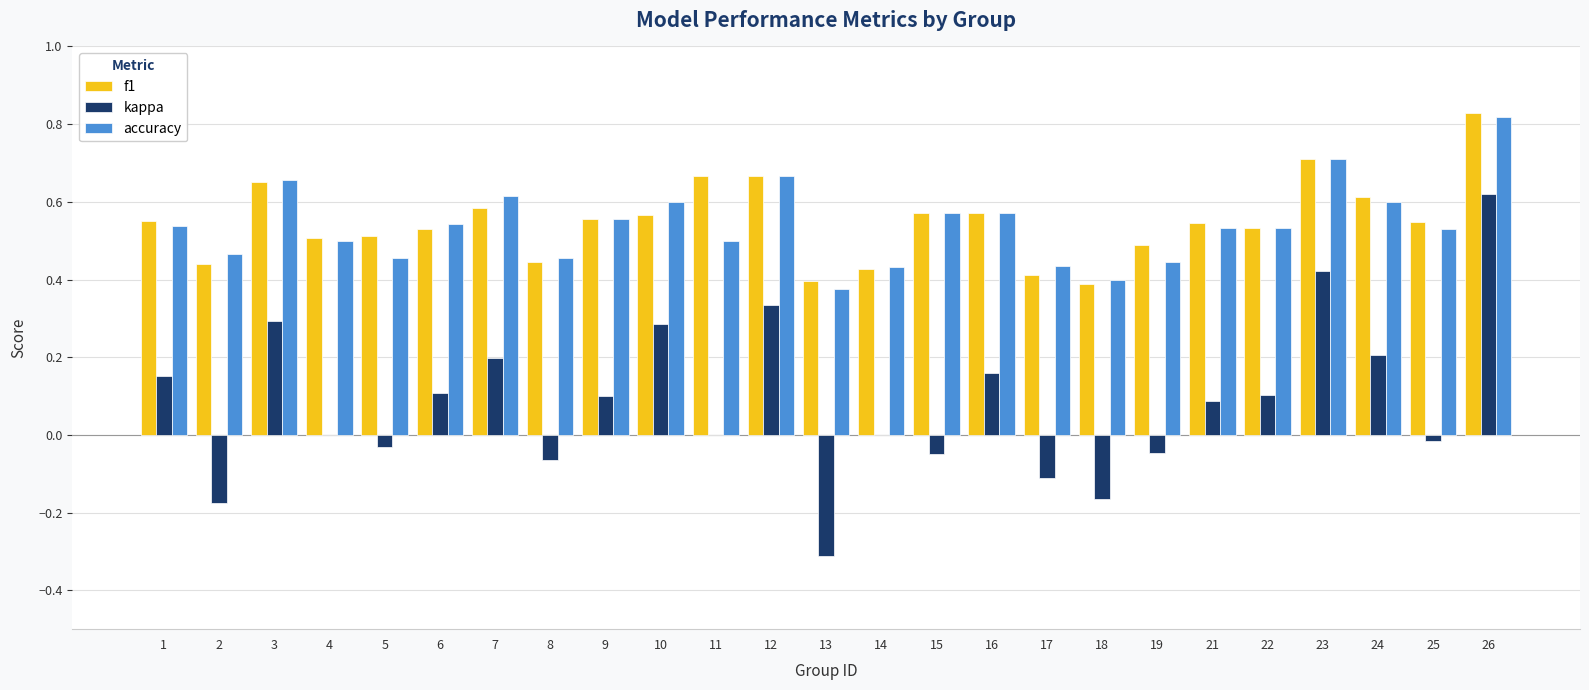

Which category has the highest value in the kappa series?

26